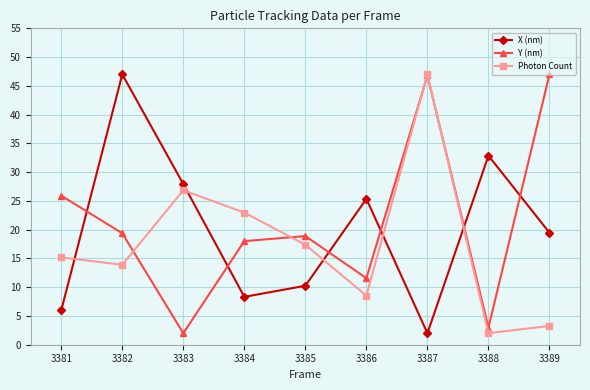

Rank the categories by Photon Count value from lowest to highest.

3388, 3389, 3386, 3382, 3381, 3385, 3384, 3383, 3387